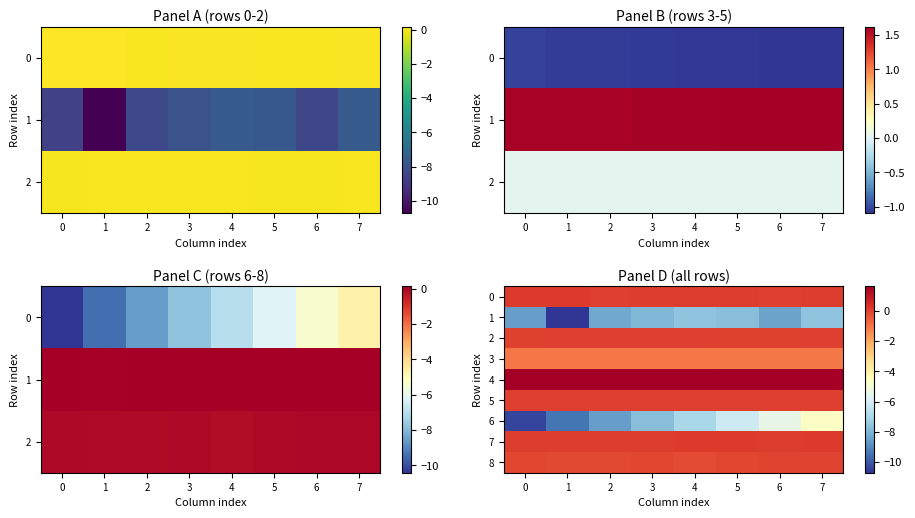

Which category has the highest value in the 2 series?

1